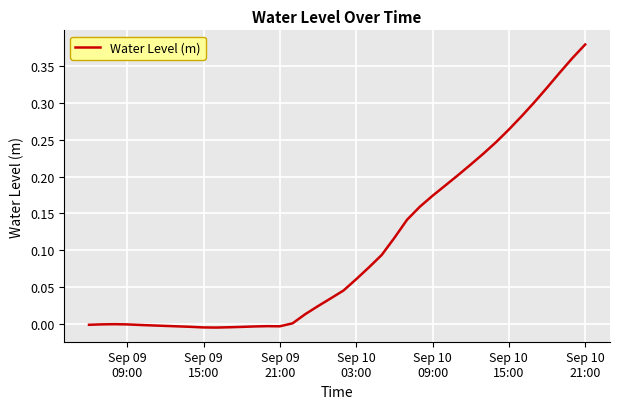

How many lines are shown in the chart?

1